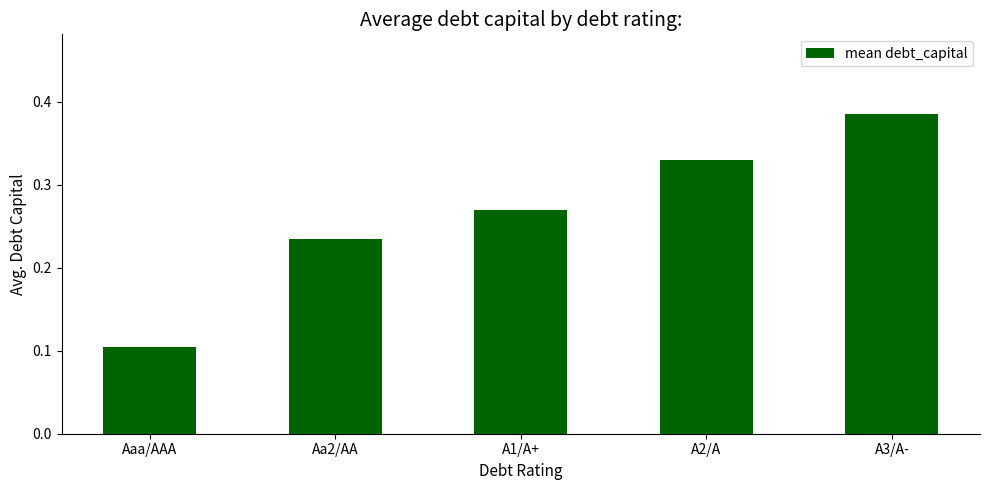

List the labels in order of value, smallest first.

Aaa/AAA, Aa2/AA, A1/A+, A2/A, A3/A-